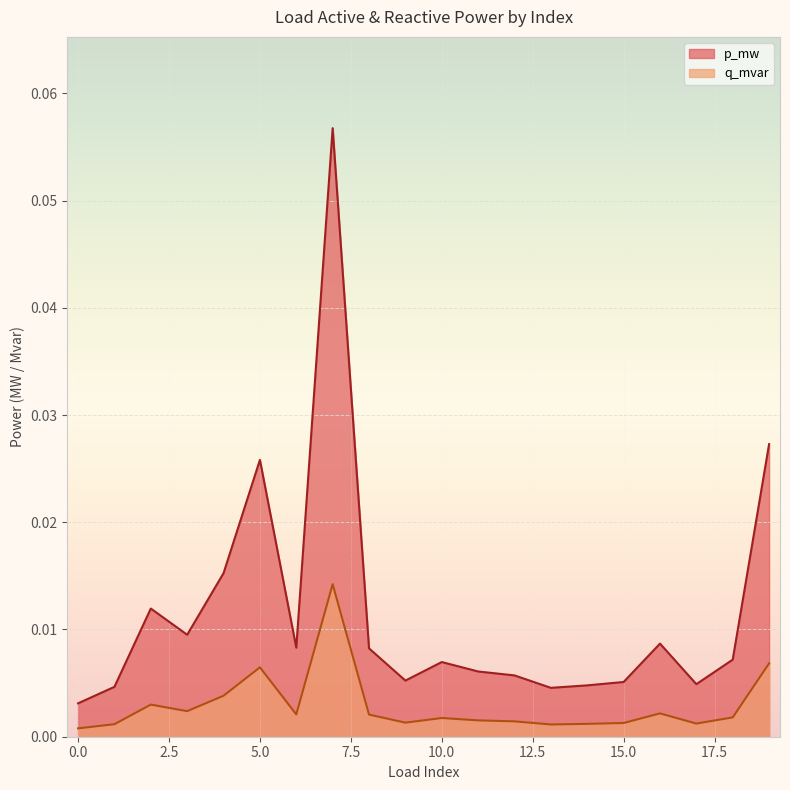

Rank the series by their average value, from lowest to highest.

q_mvar, p_mw